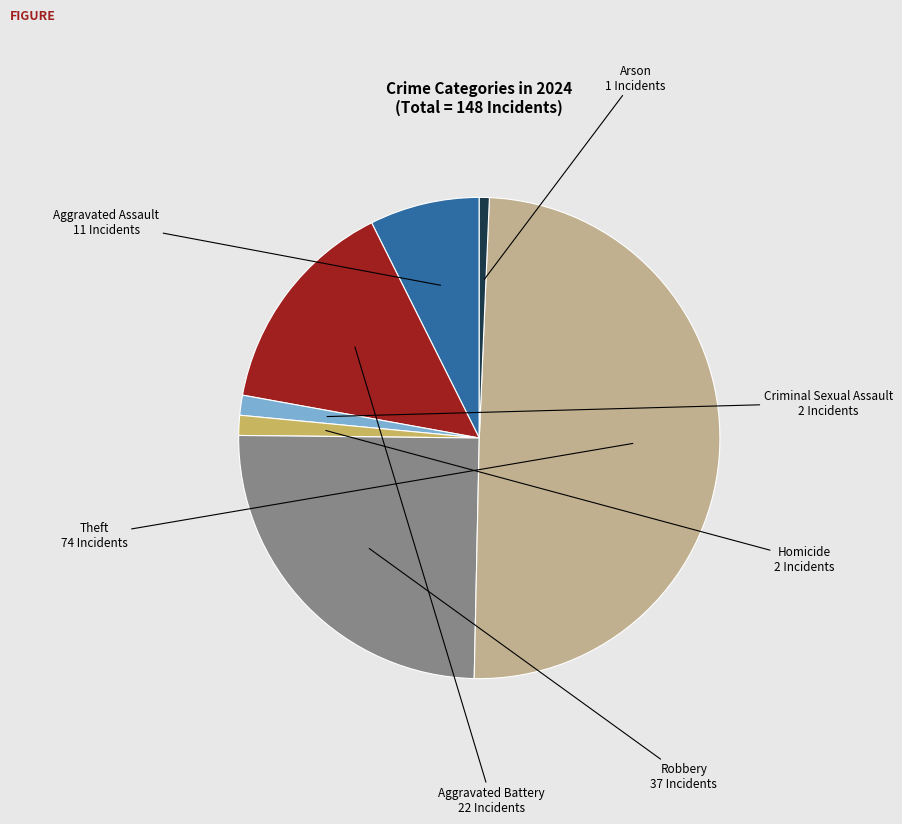

Which category has the smallest portion of the pie?

Arson